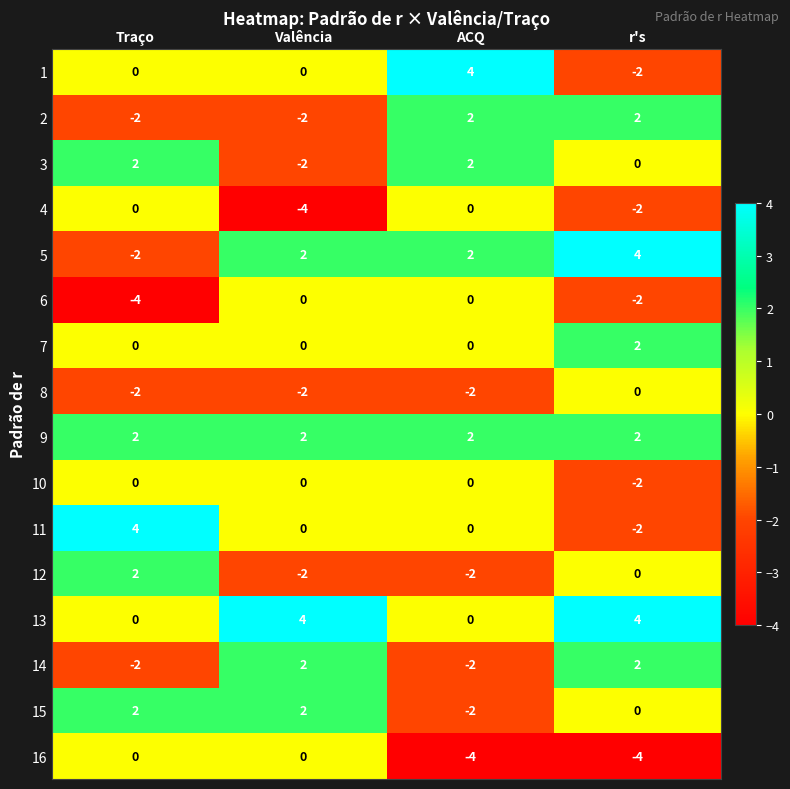

At which label is 12 closest to 0?

r's